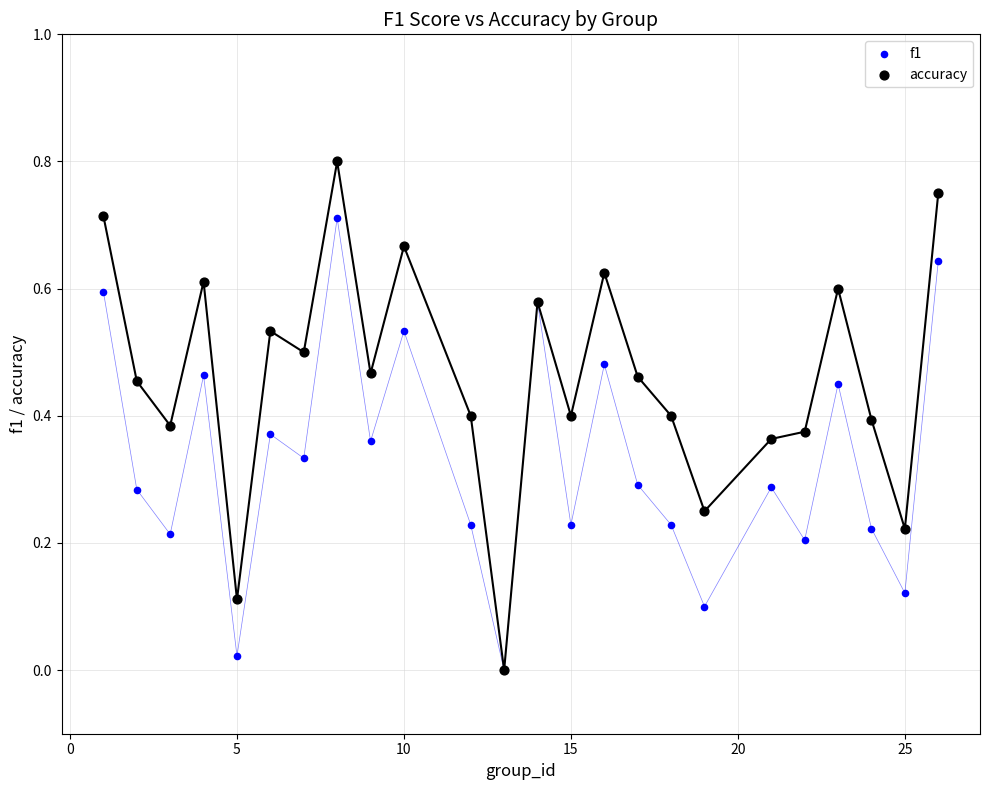

Which series reaches the maximum Y coordinate?

accuracy